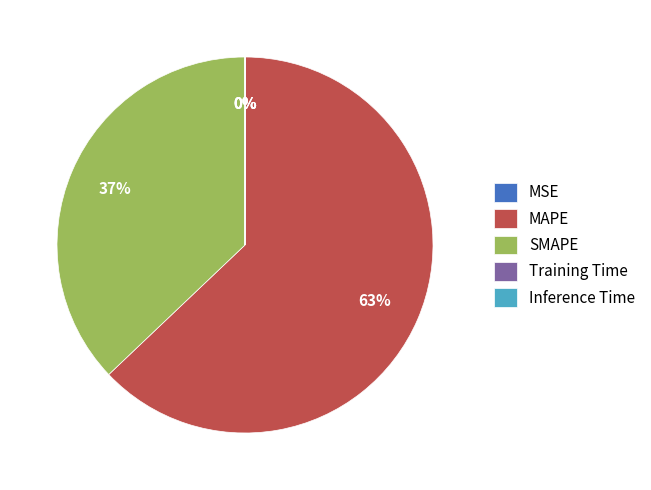

To the nearest percent, what percentage of the pie is MAPE?

63%